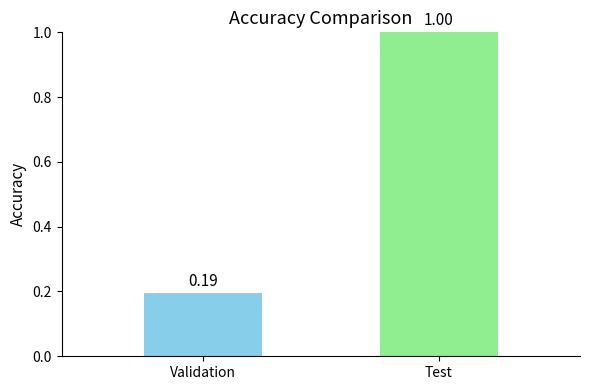

What is the difference between the values at Validation and Test?

0.8